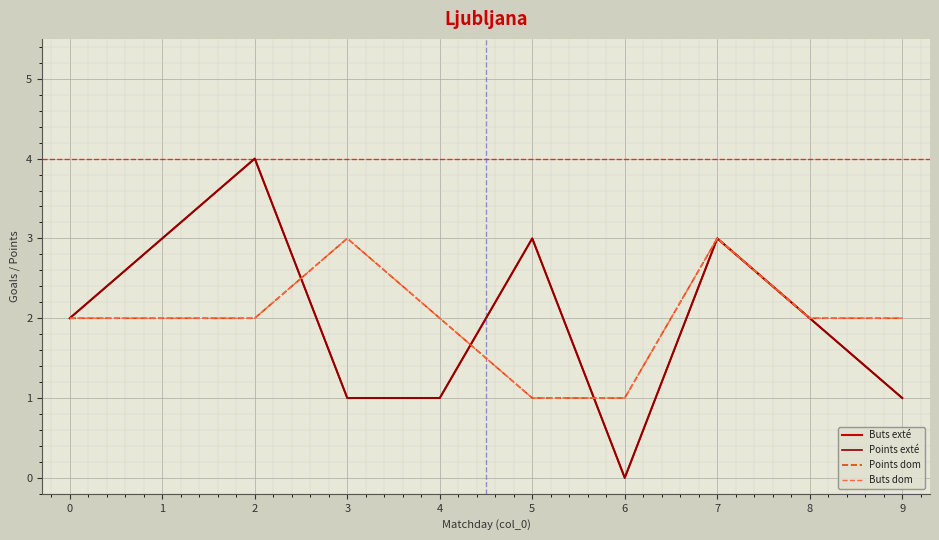

Between 3 and 7, which series saw the biggest shift?

Buts exté